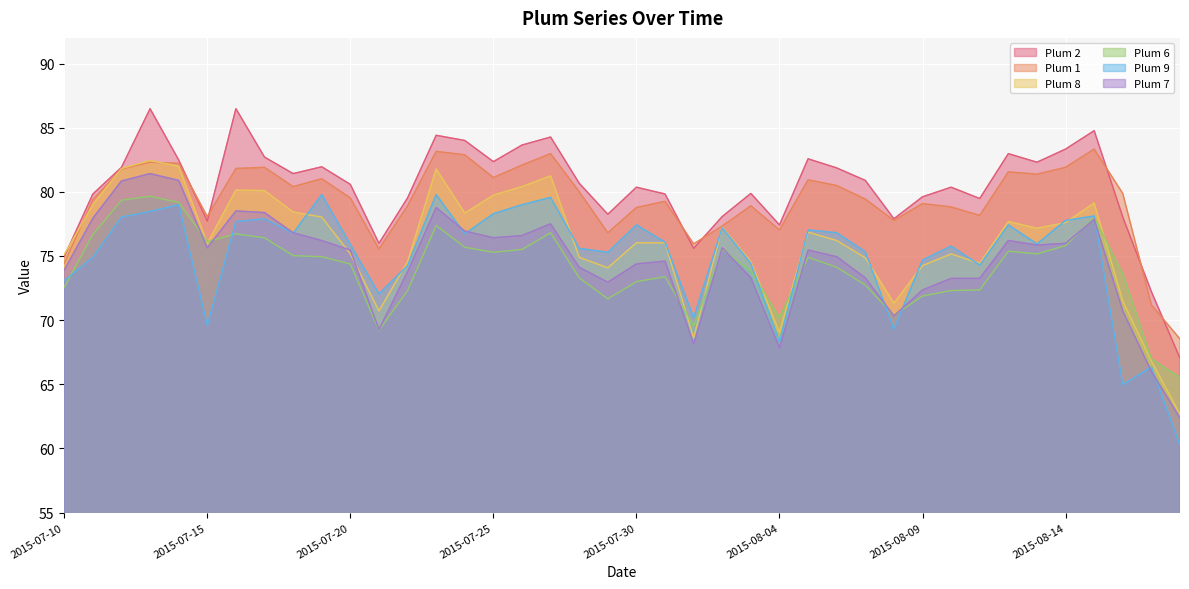

What is the spread (max minus min) of values at 2015-08-09?

7.7